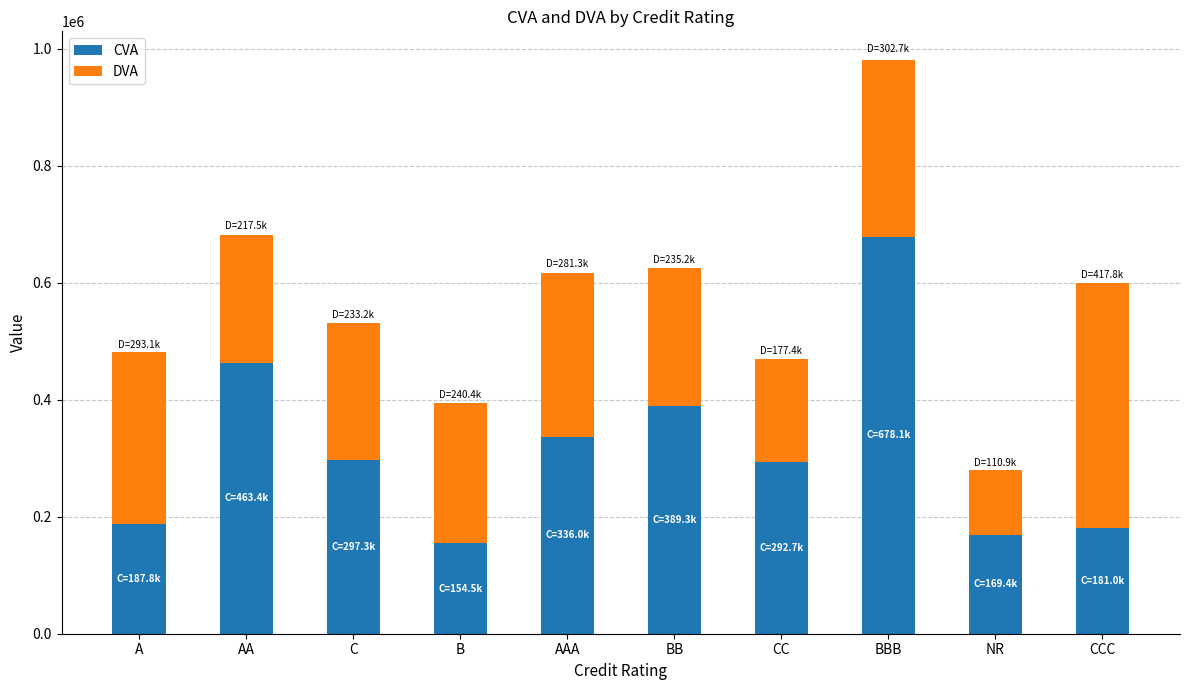

What is the total value across all series at AA?

680926.2